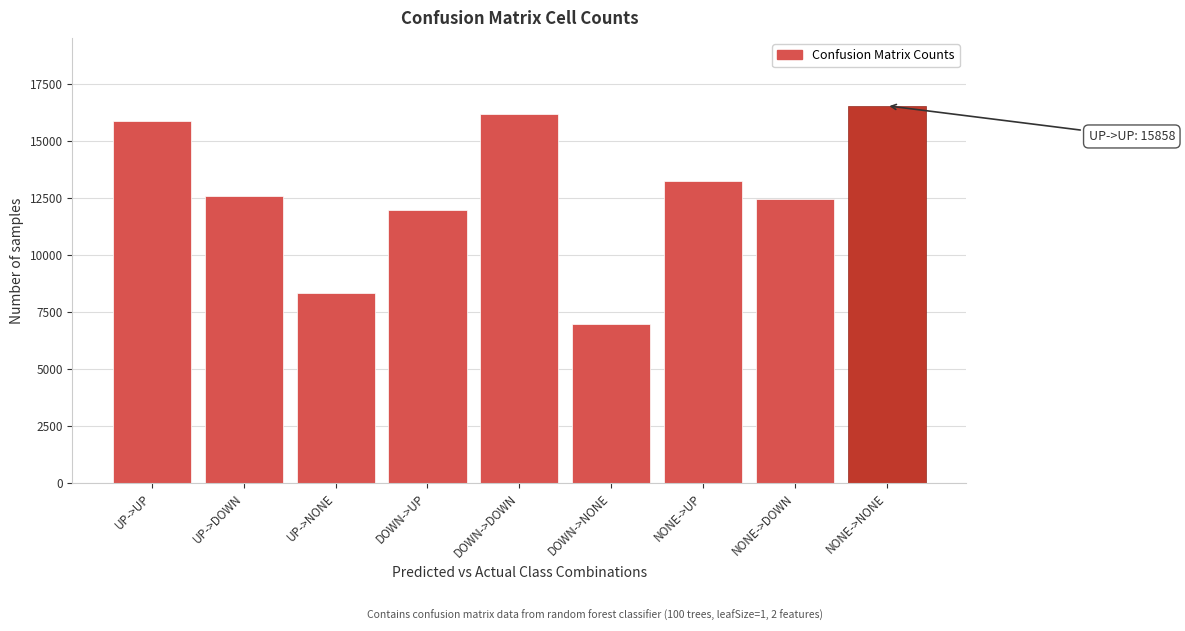

Reading left to right, transcribe all the data shown in this chart.

15858	12567	8351	11964	16162	6990	13221	12438	16539